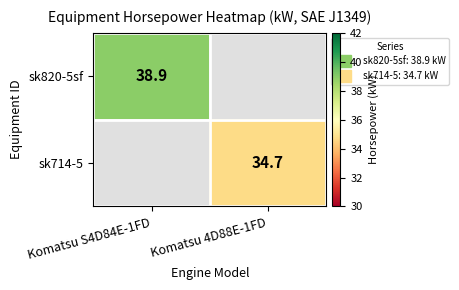

Between Komatsu 4D88E-1FD and Komatsu S4D84E-1FD, which is larger?

Komatsu S4D84E-1FD